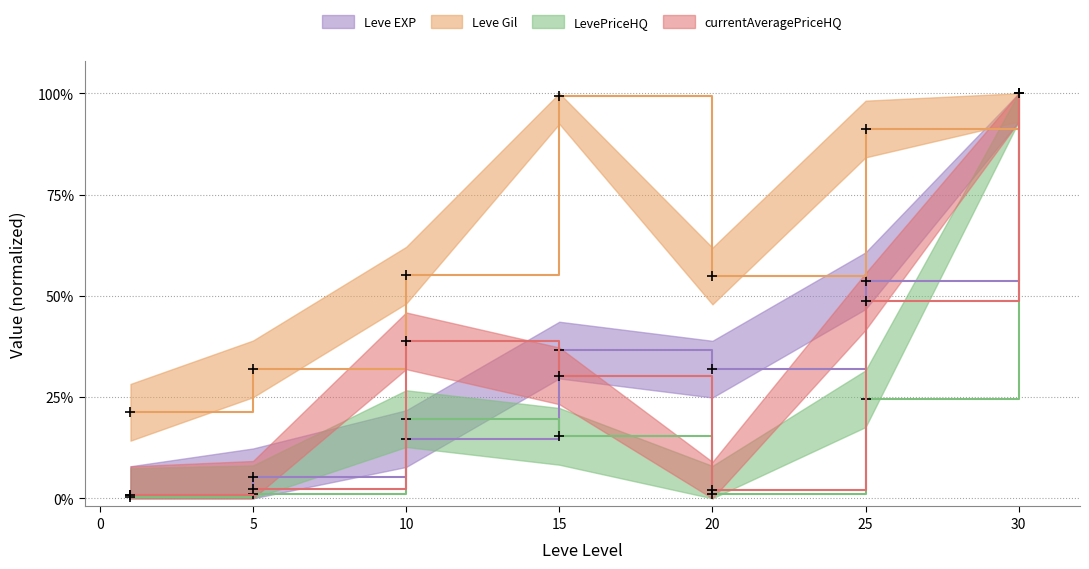

Which series changed the most between 1 and 5?

Leve Gil